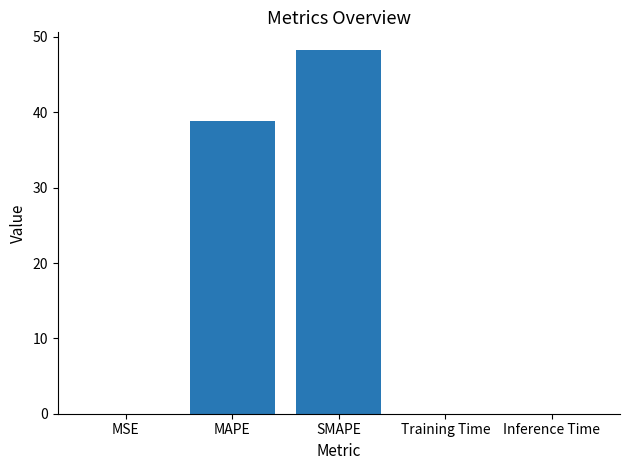

What is the sum of all values?

87.1